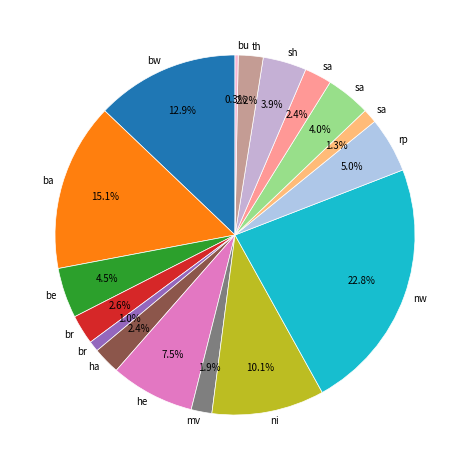

Count the number of slices in the pie.

17